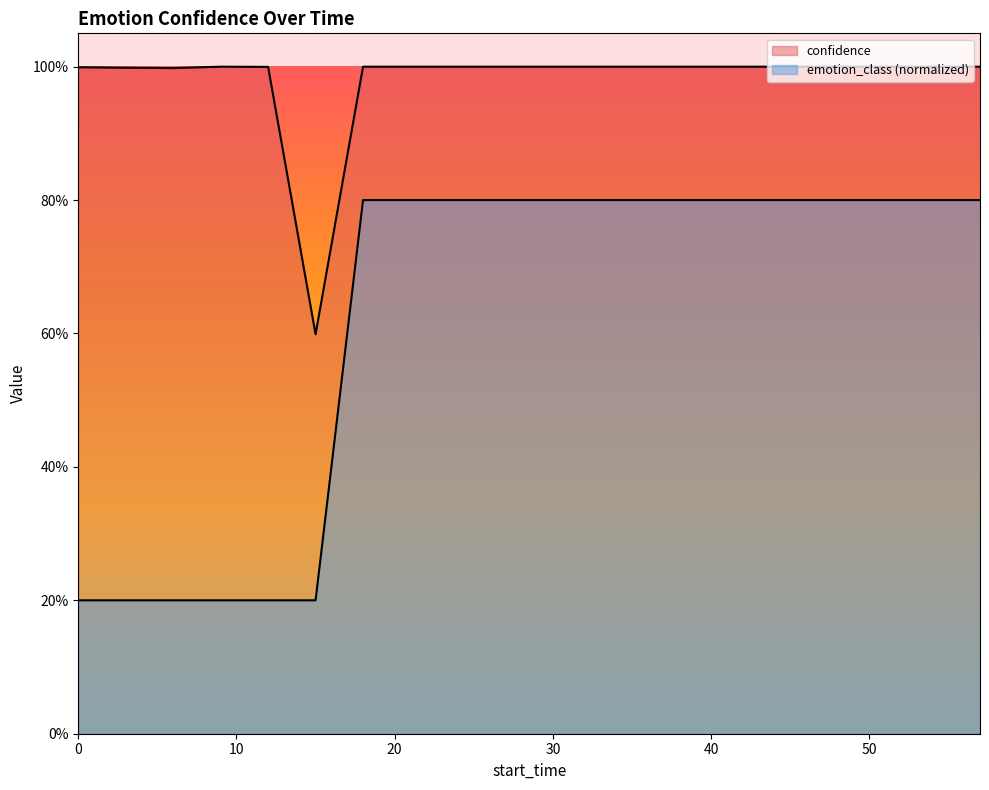

True or false: emotion_class and confidence cross at least once.

False